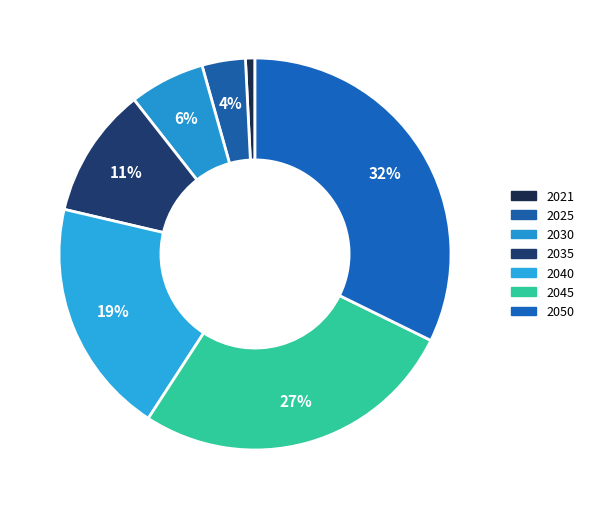

True or false: 2025 accounts for 9% of the total.

False